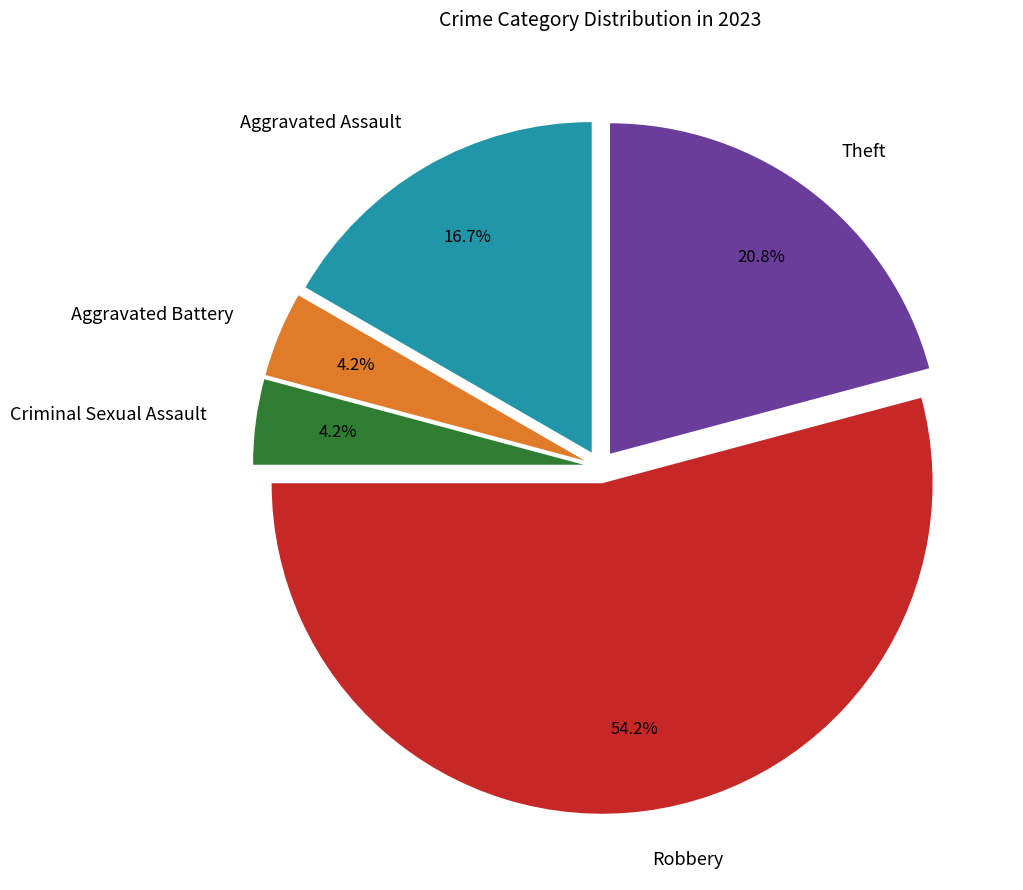

Approximately how many times larger is the value at Aggravated Assault compared to Theft?

0.8